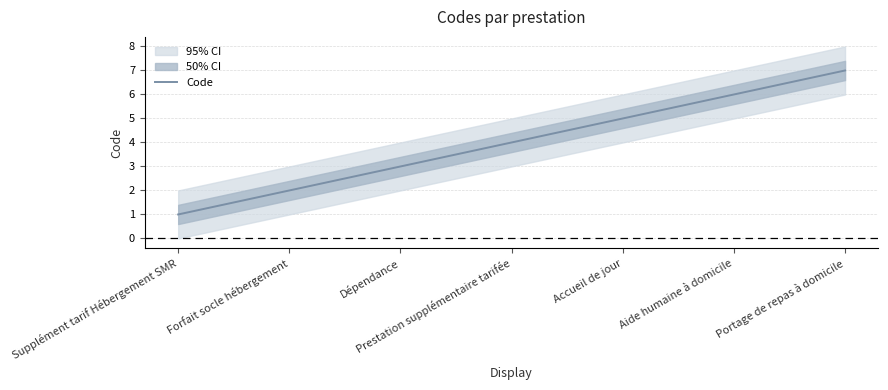

What is the maximum value shown in the chart?

7